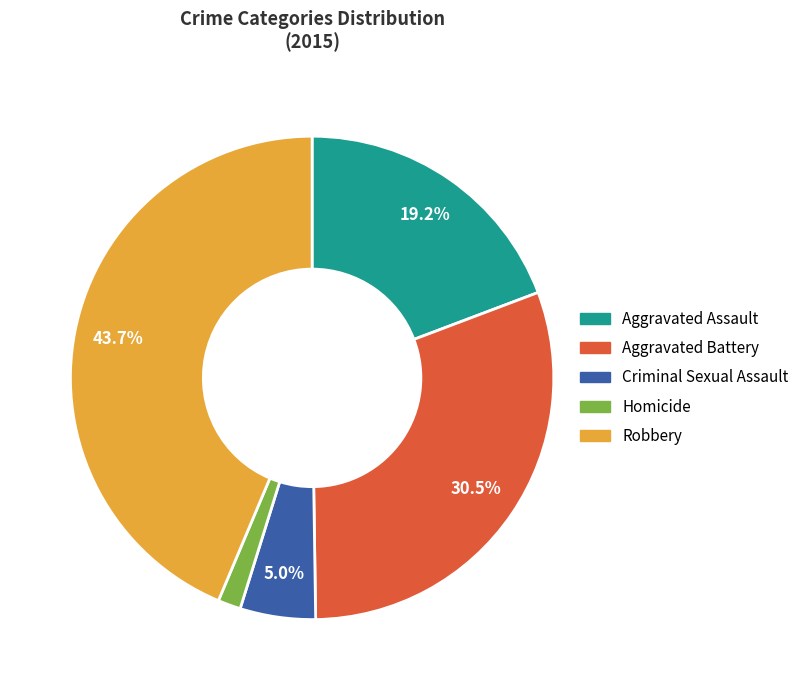

What percentage is NOT represented by Robbery?

56.3%